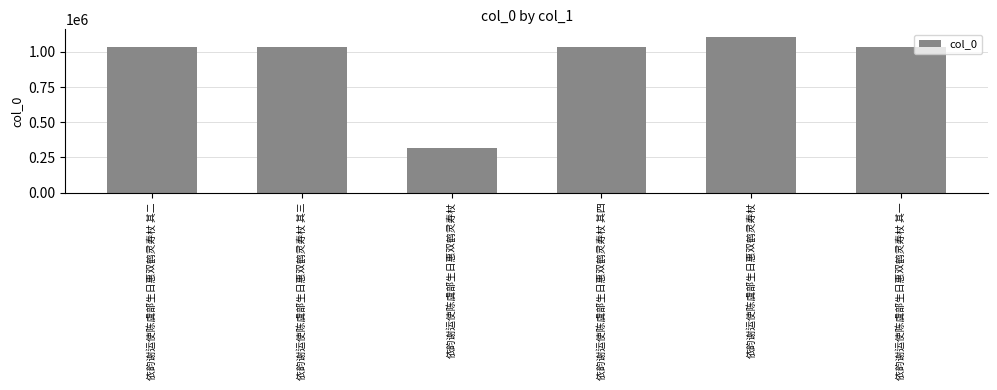

How many distinct data groups are displayed?

1